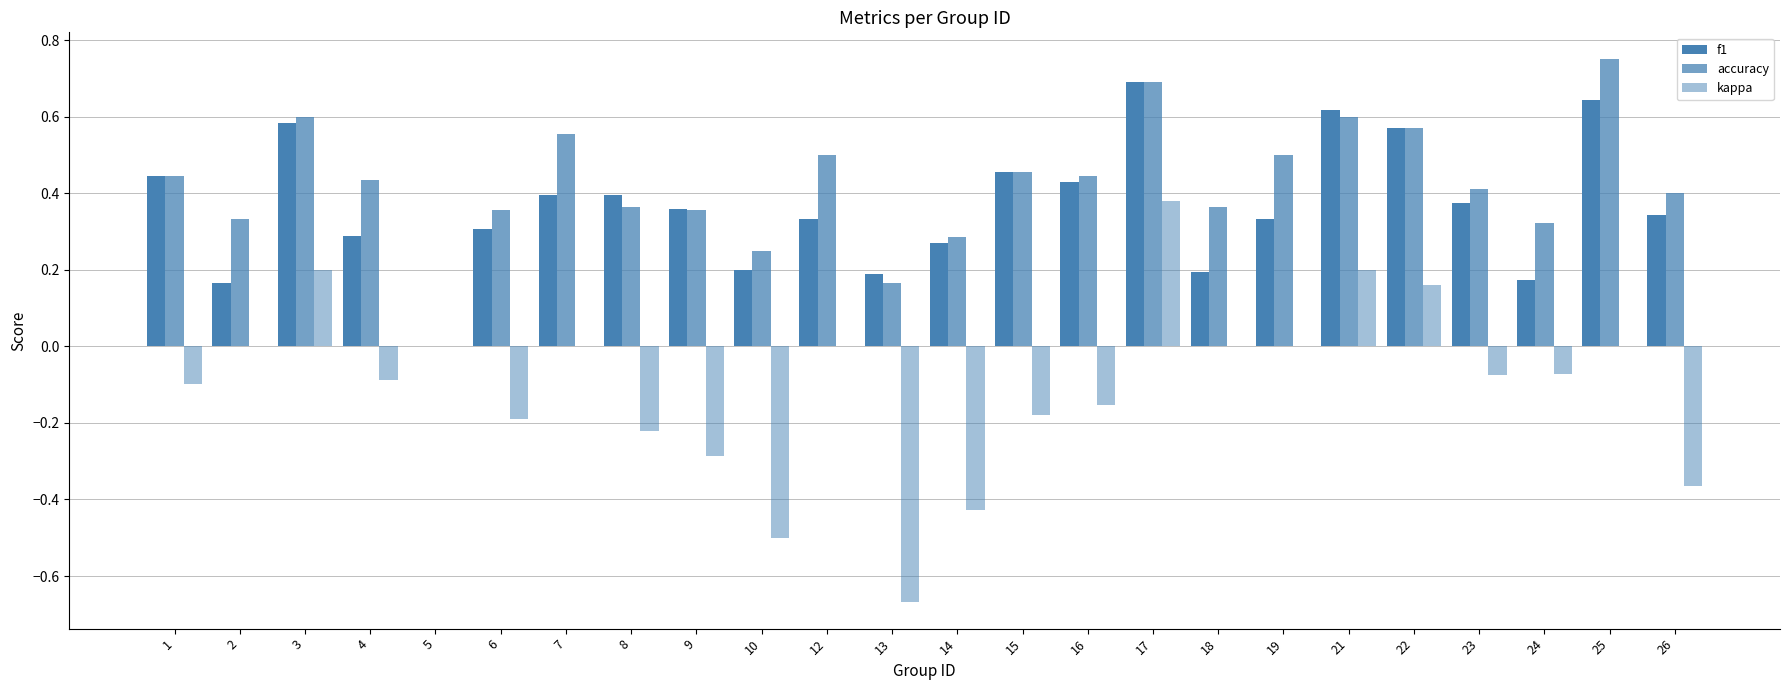

The value of accuracy at 21 is 0.2. True or false?

False